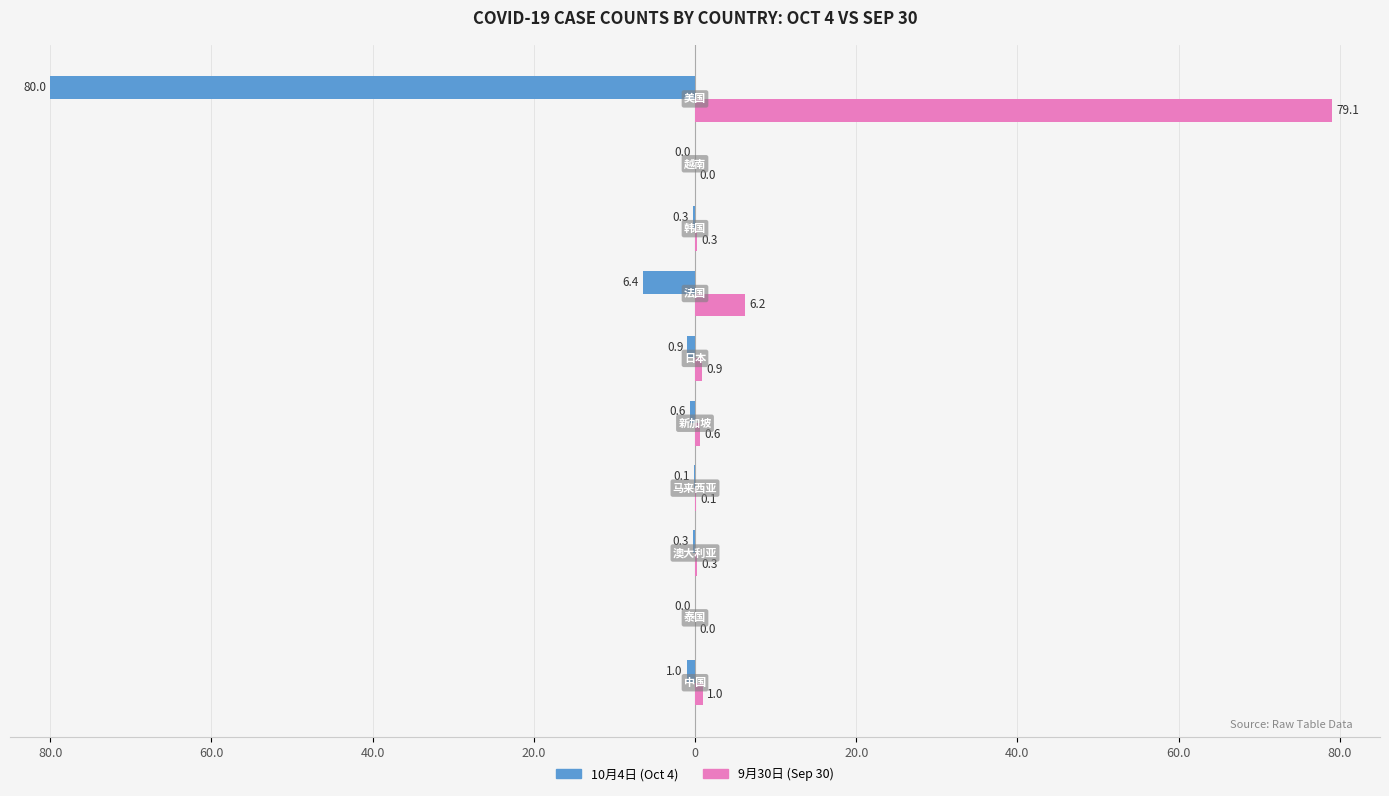

What are all the series names shown in the legend?

10月4日 (Oct 4), 9月30日 (Sep 30)